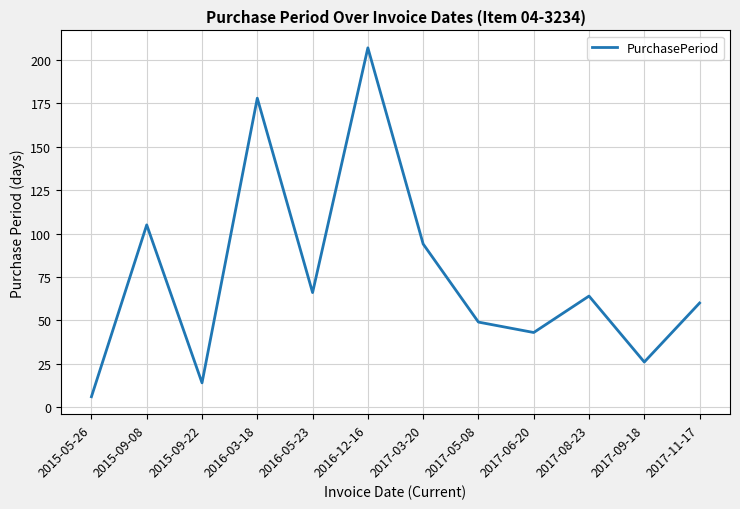

What is the change in value from 2015-09-22 to 2017-09-18?

+12